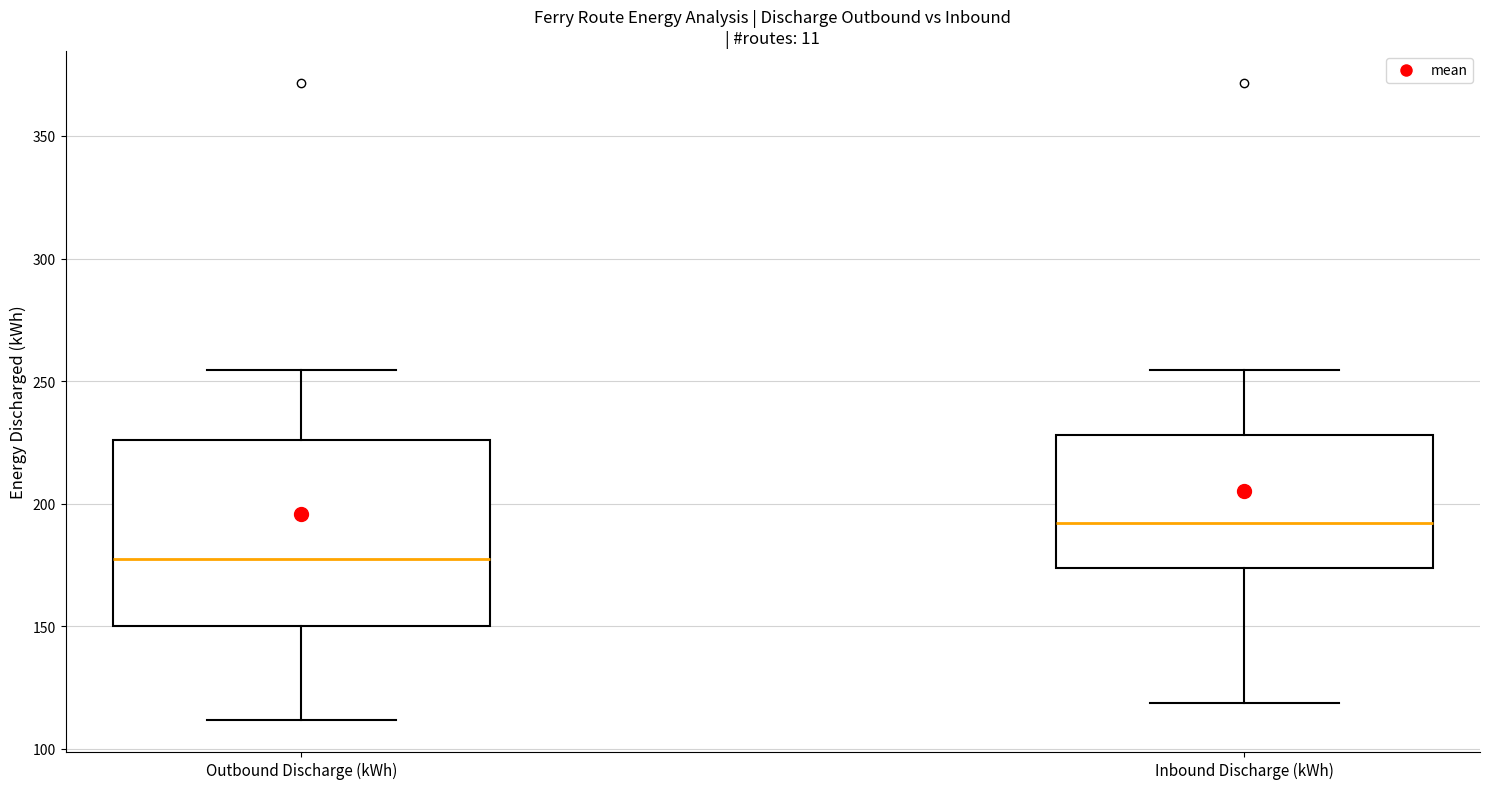

Which box has the lowest median line?

Outbound Discharge (kWh)